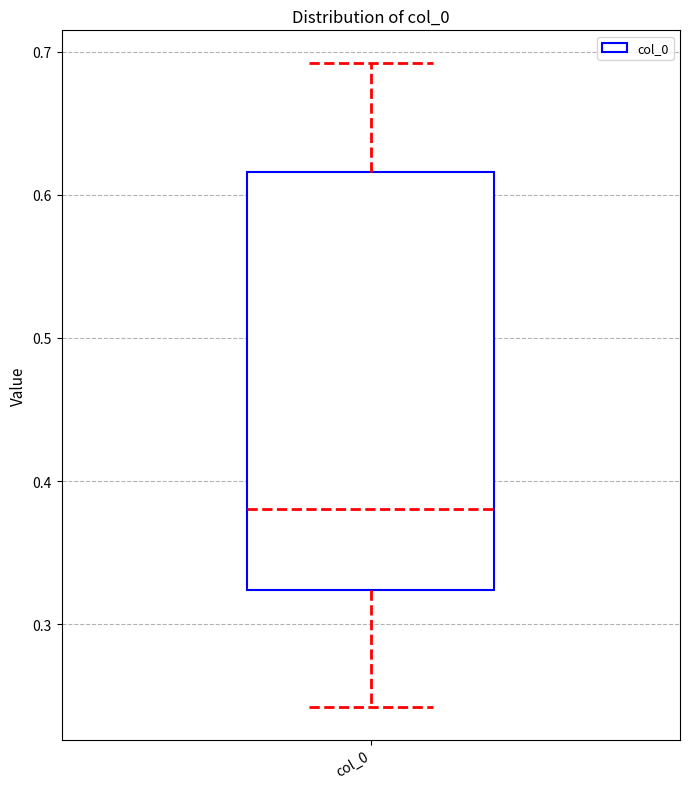

Where does the upper whisker of the box for col_0 end on the y-axis? The values are not printed on the chart, so give them approximately, as read against the axis.

0.69